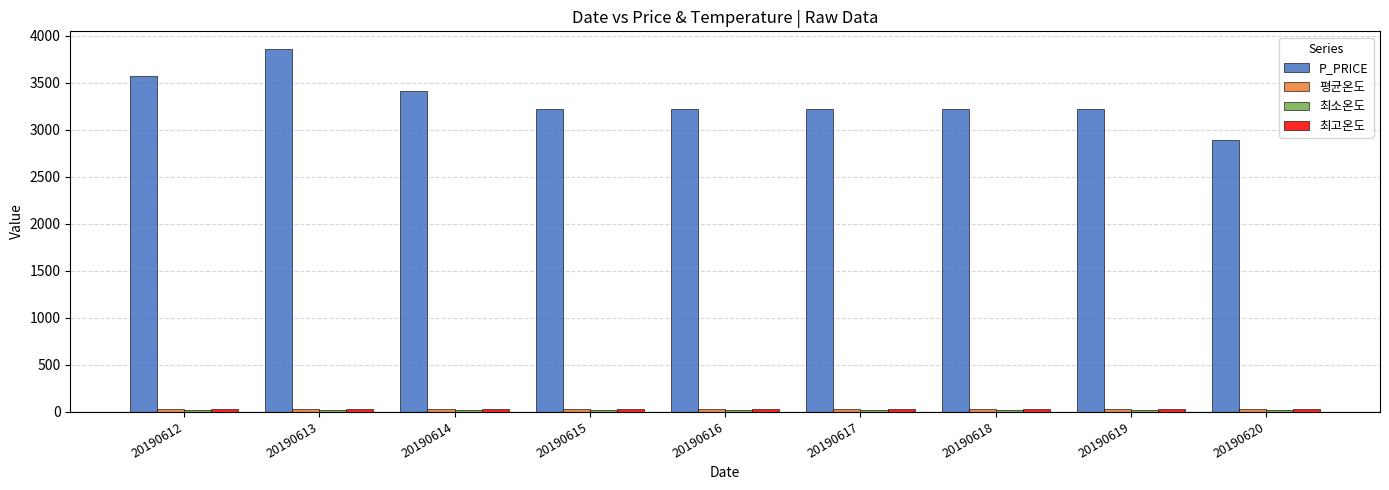

What is the maximum value shown in the chart?

3856.0